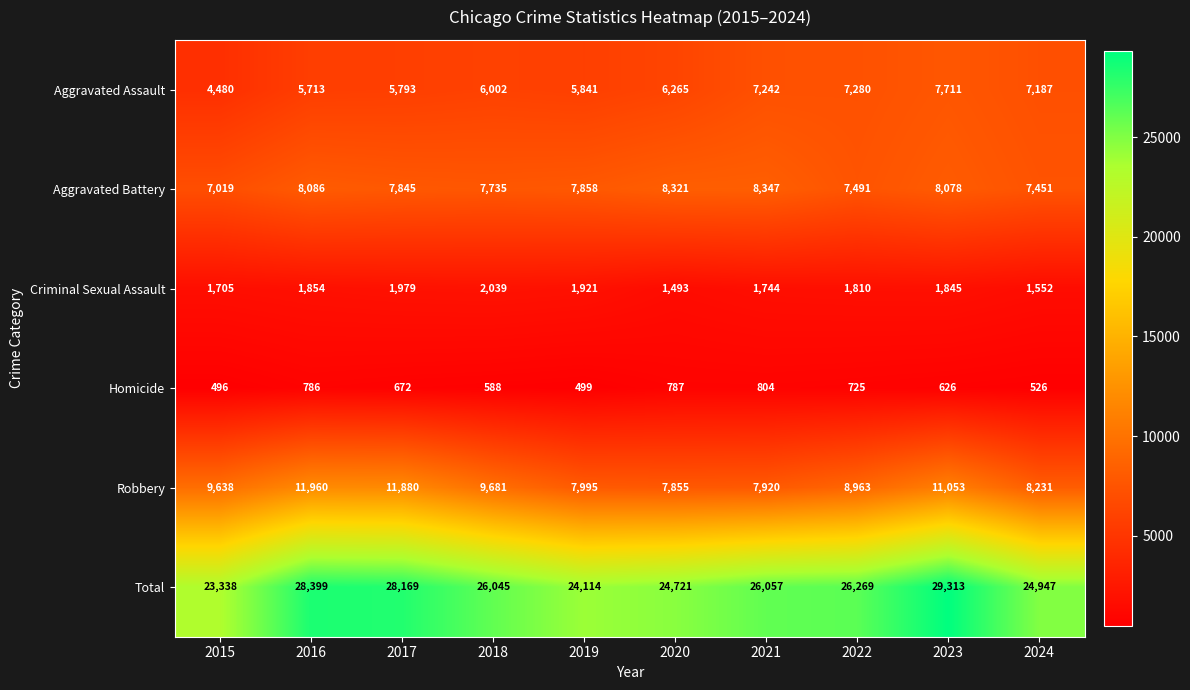

What is the sum of all Homicide values?

6509